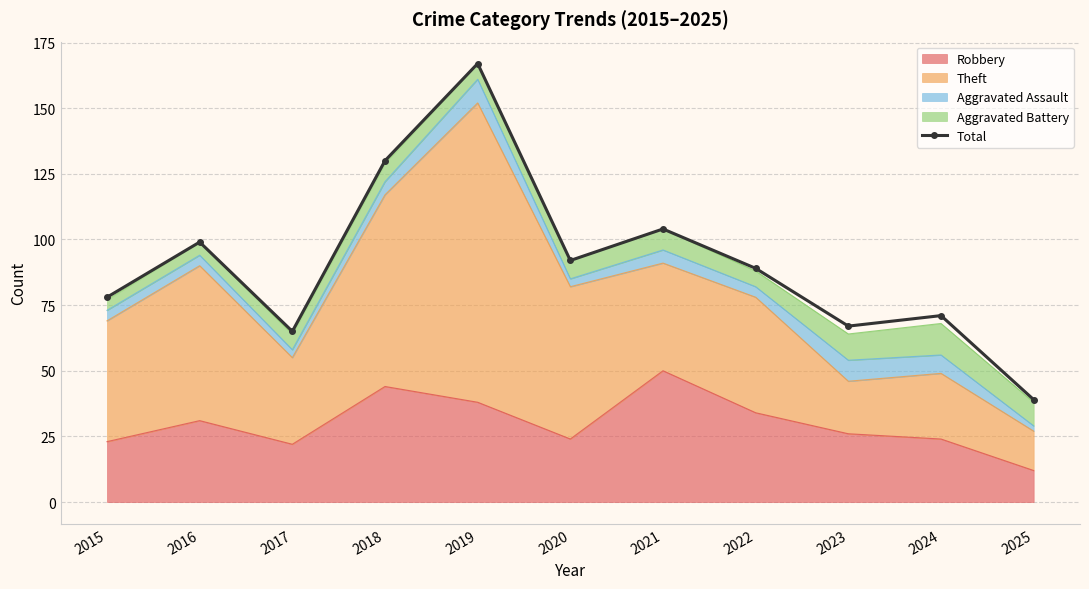

What is the change in value from 2016 to 2020?

-7